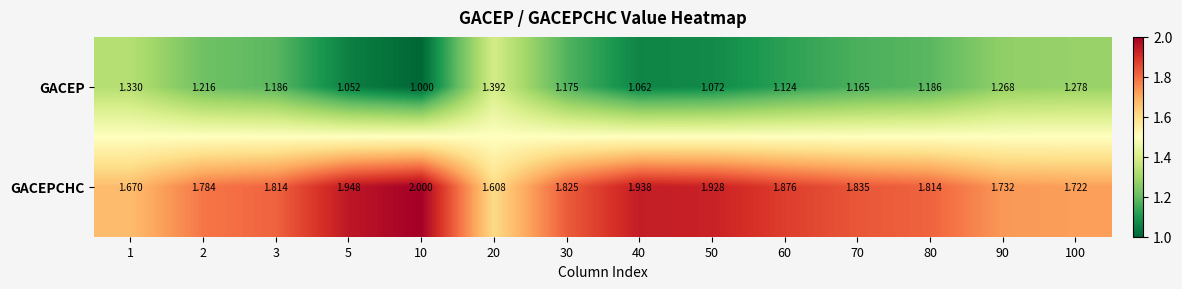

List the series in order of their peak value, highest first.

GACEPCHC, GACEP